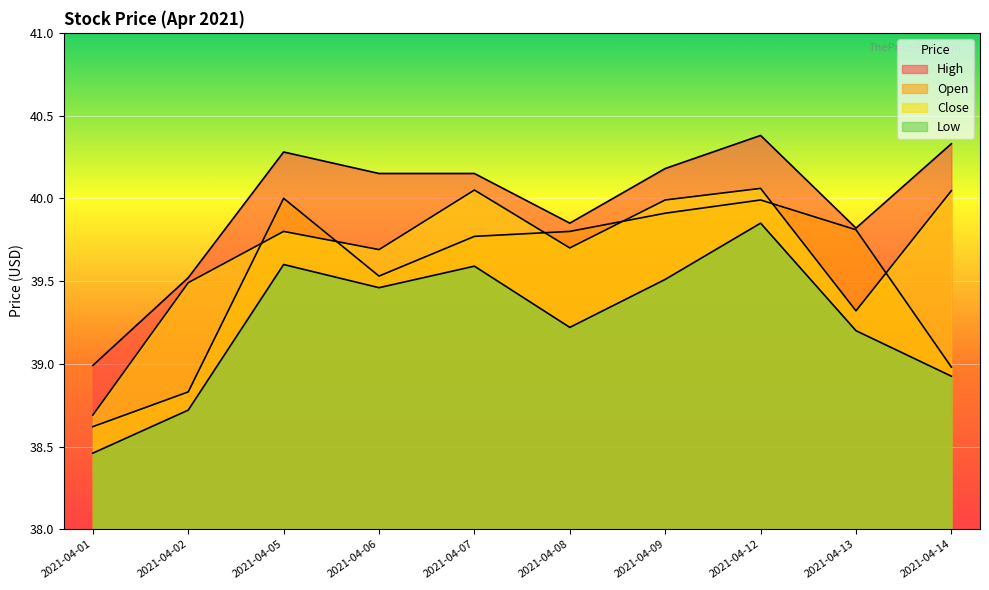

How many lines are shown in the chart?

4